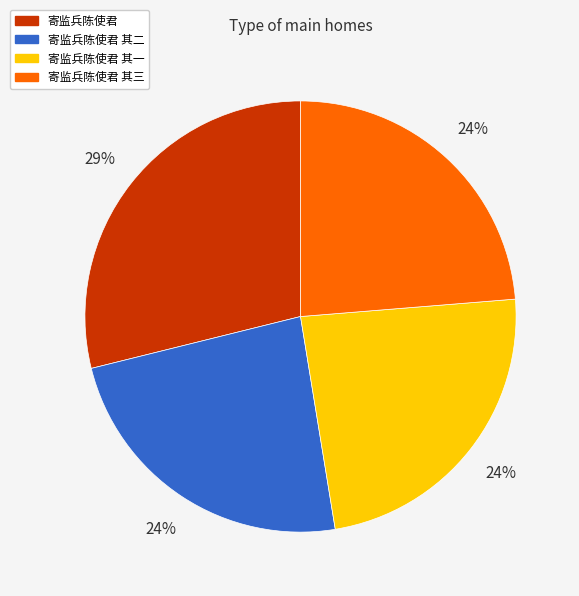

Is there a majority slice in this chart?

No